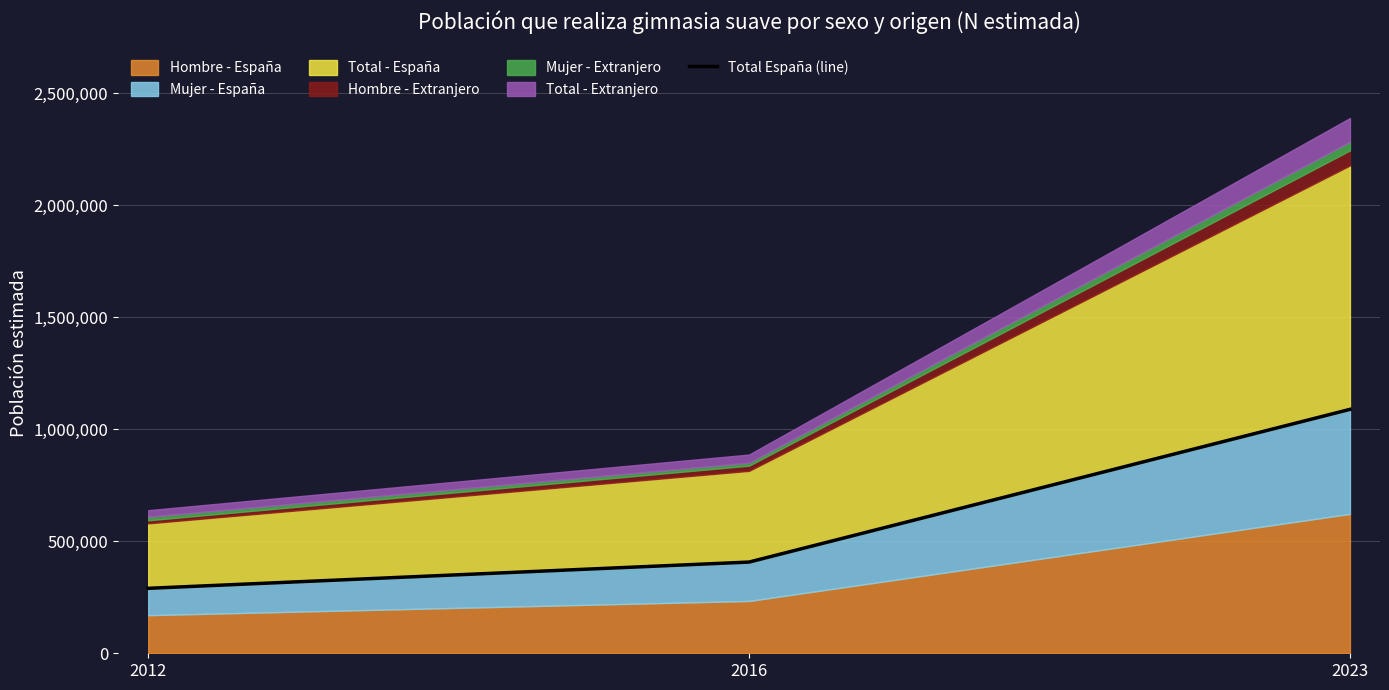

What is the sum of the values at 2012 and 2023?

1378208